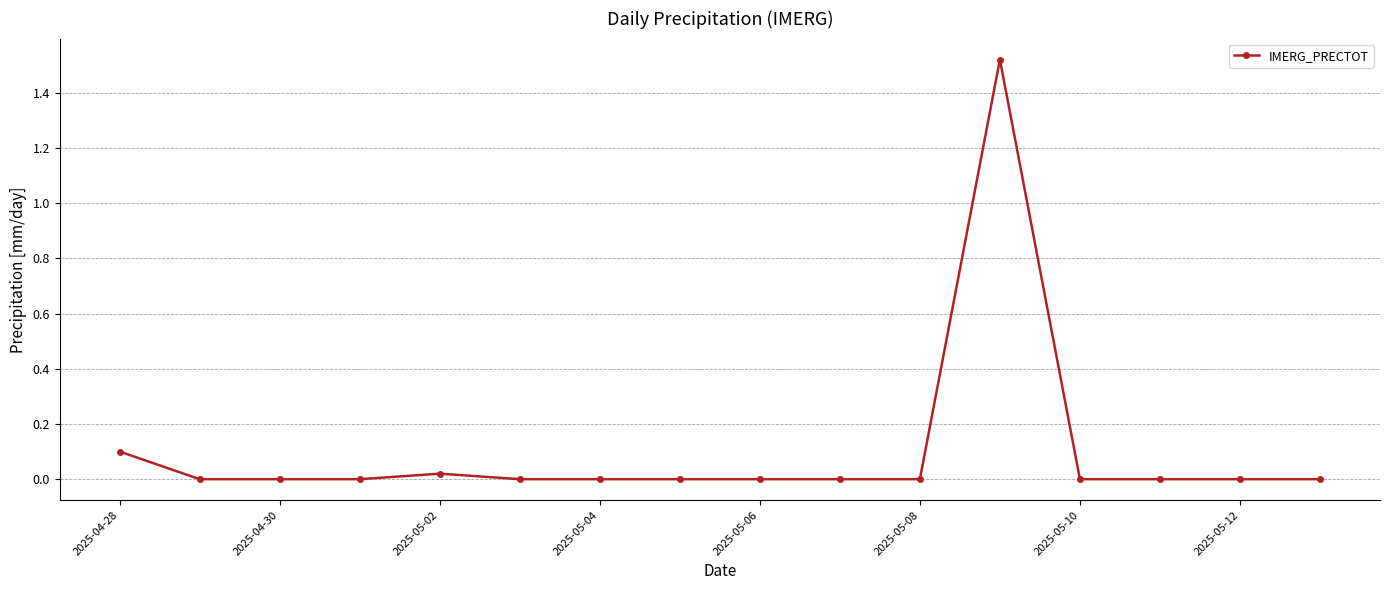

What is the sum of all values?

1.6